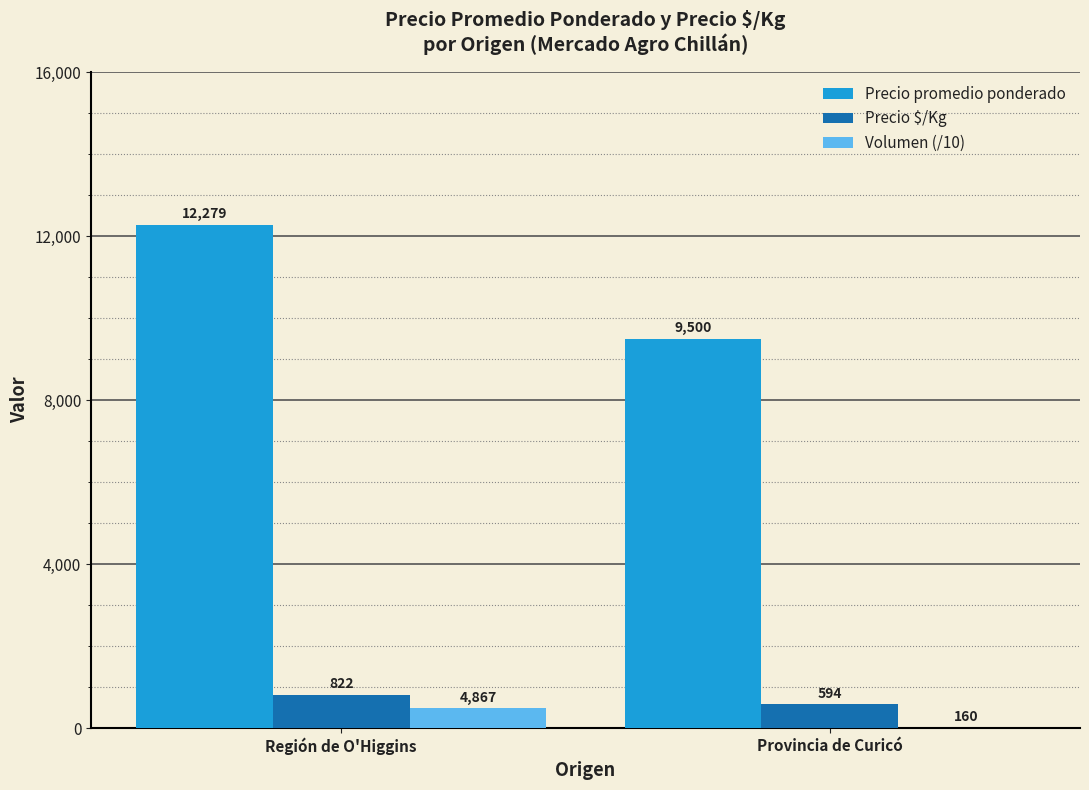

What is the total value across all series at Provincia de Curicó?

10110.0